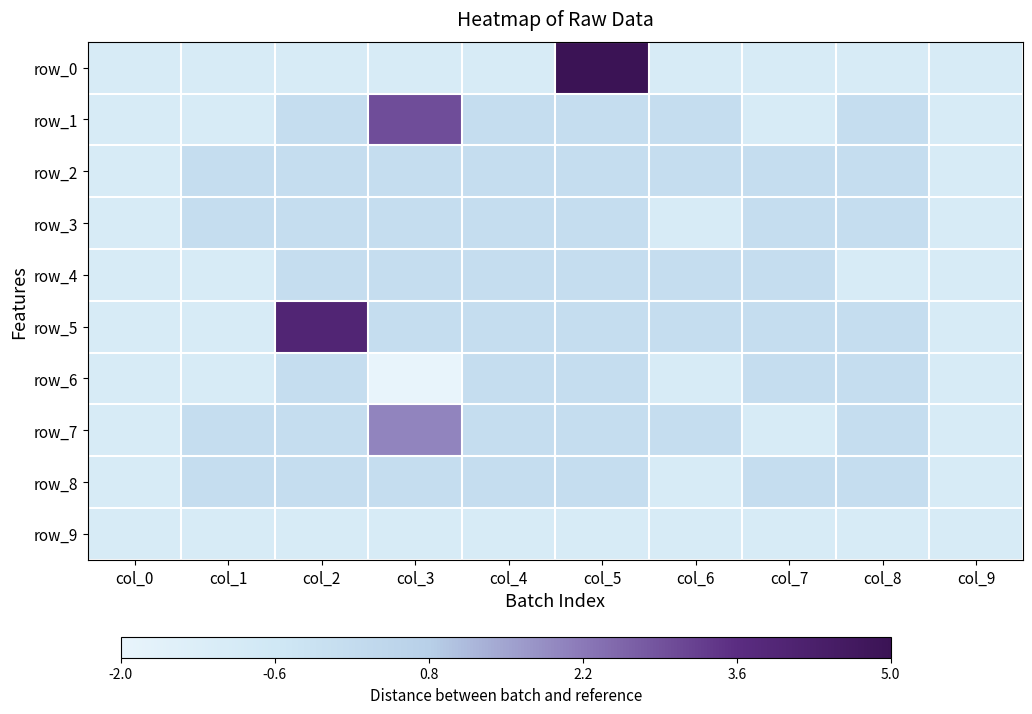

What is the average value of the row_2 series?

0.3